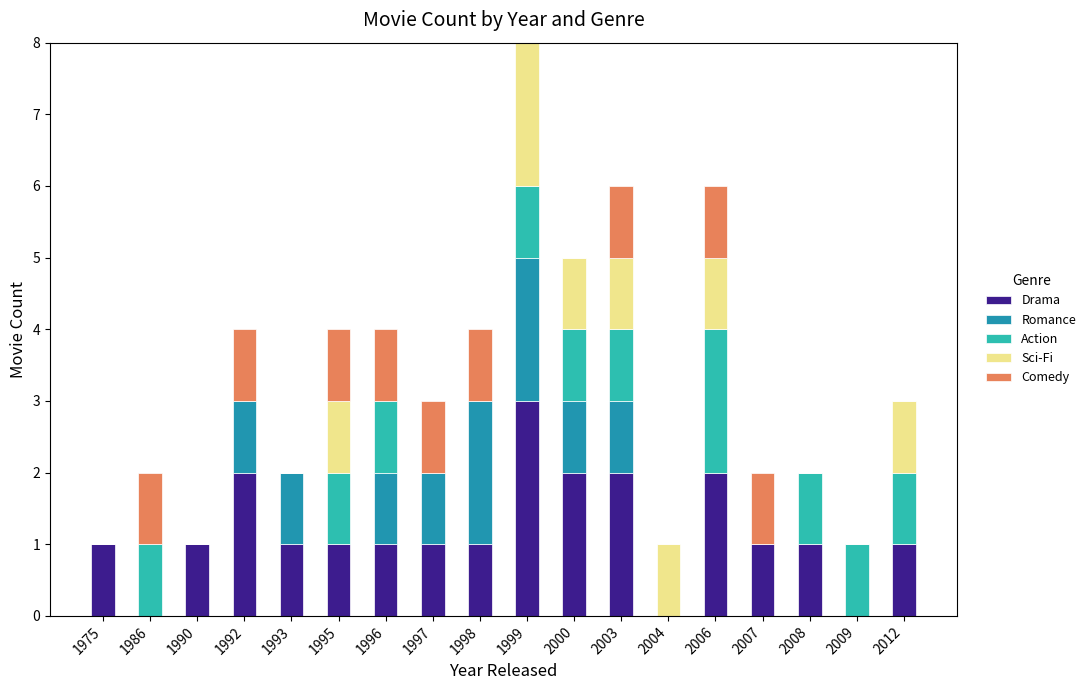

At which category is the sum across all series the highest?

1999